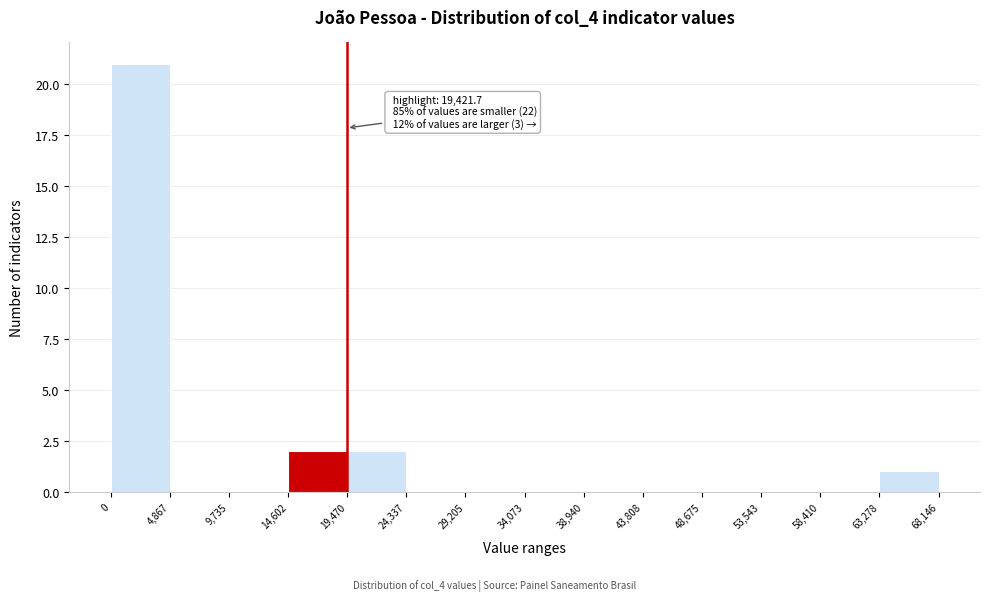

Which range on the x-axis has the tallest bar?

0 to 4,867